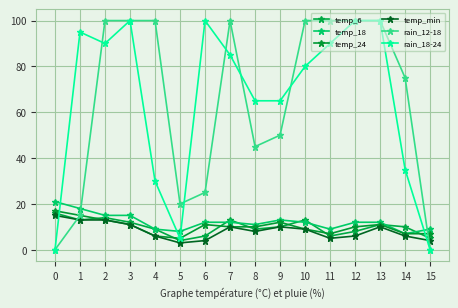

What are all the series names shown in the legend?

temp_6, temp_18, temp_24, temp_min, rain_12-18, rain_18-24